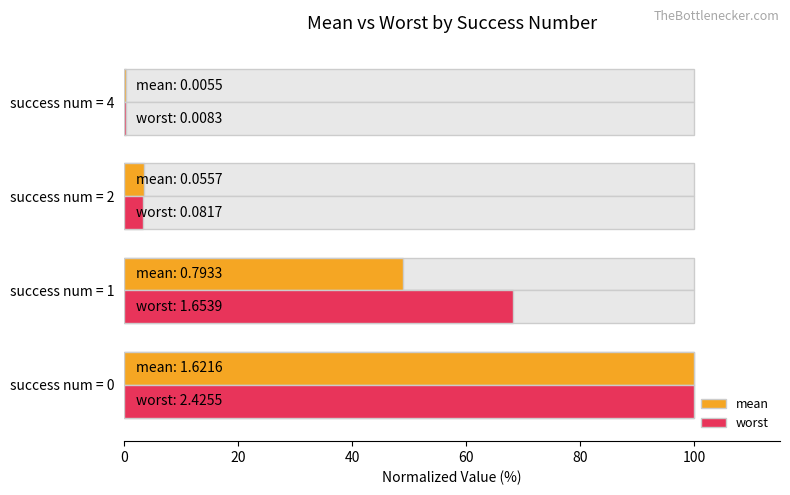

What is the minimum value shown in the chart?

0.3